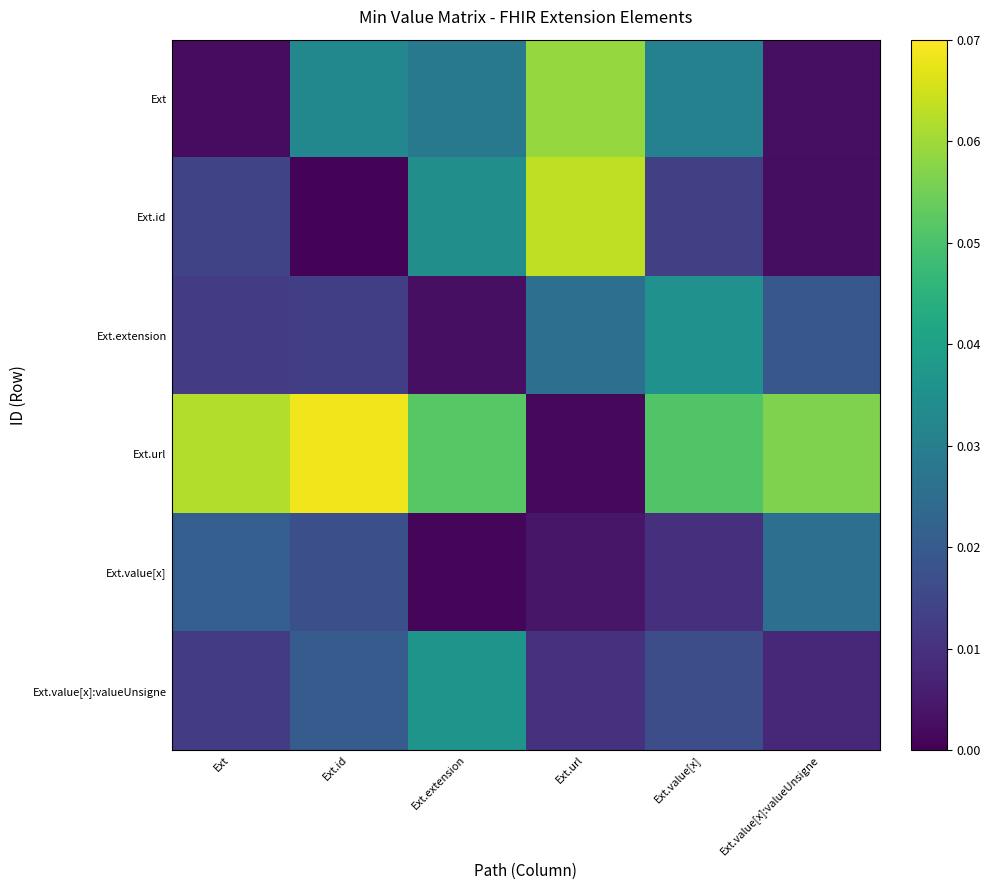

Rank the series by their maximum value, from highest to lowest.

Ext.url, Ext.id, Ext, Ext.value[x]:valueUnsigne, Ext.extension, Ext.value[x]